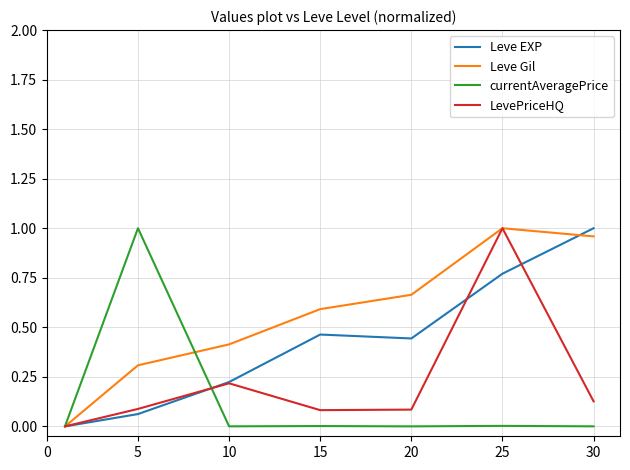

Which series has the largest total across all categories?

Leve Gil